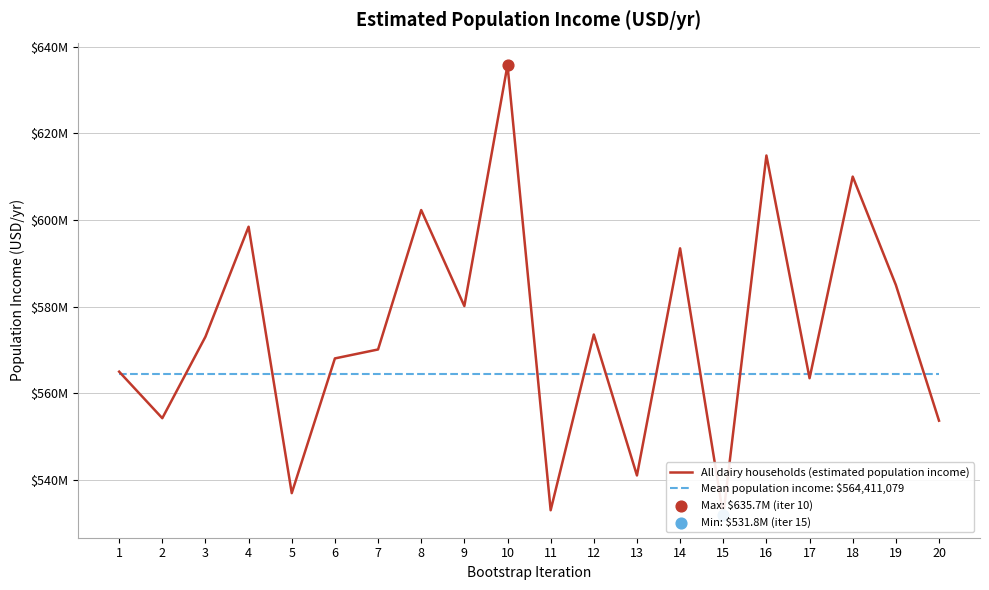

Which series has the widest spread of Y values?

All dairy households (estimated population income)